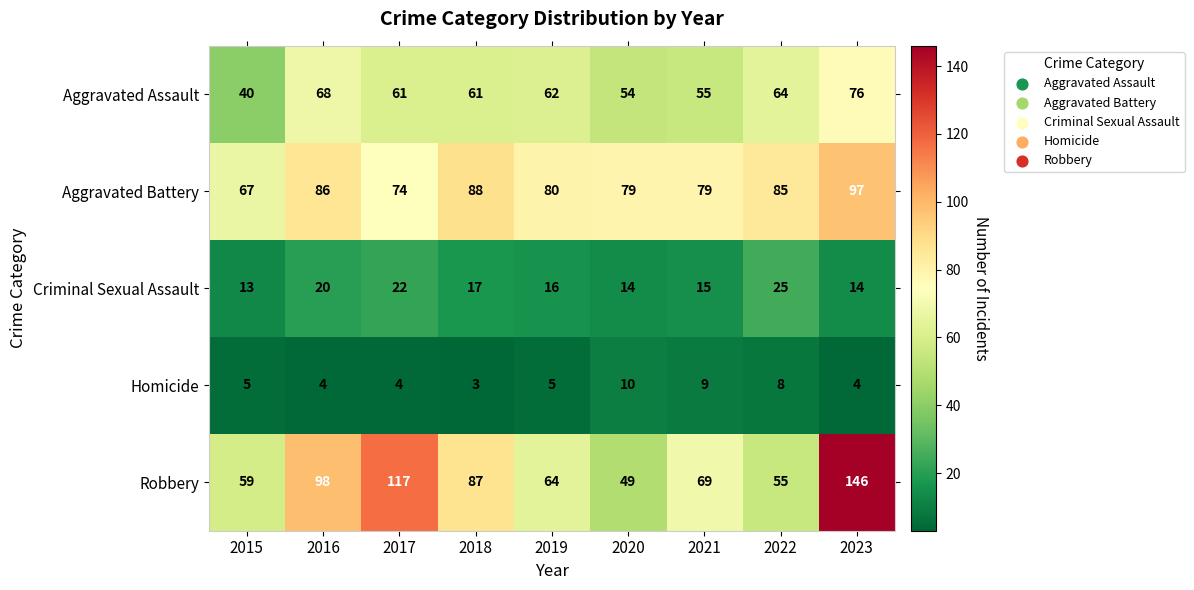

List the series in order of their peak value, lowest first.

Homicide, Criminal Sexual Assault, Aggravated Assault, Aggravated Battery, Robbery